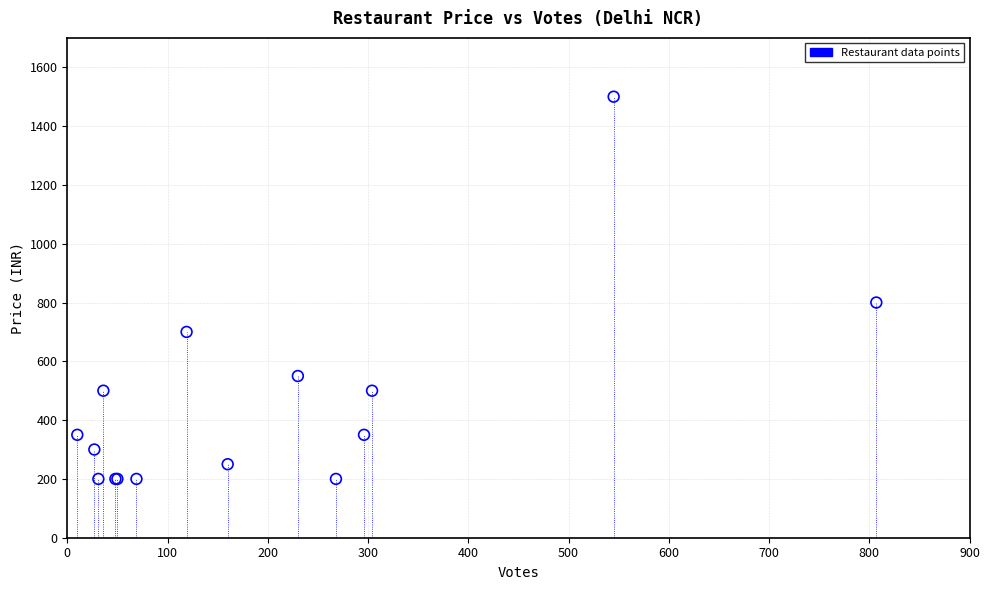

What Y value in the scatter plot is closest to 850?

800